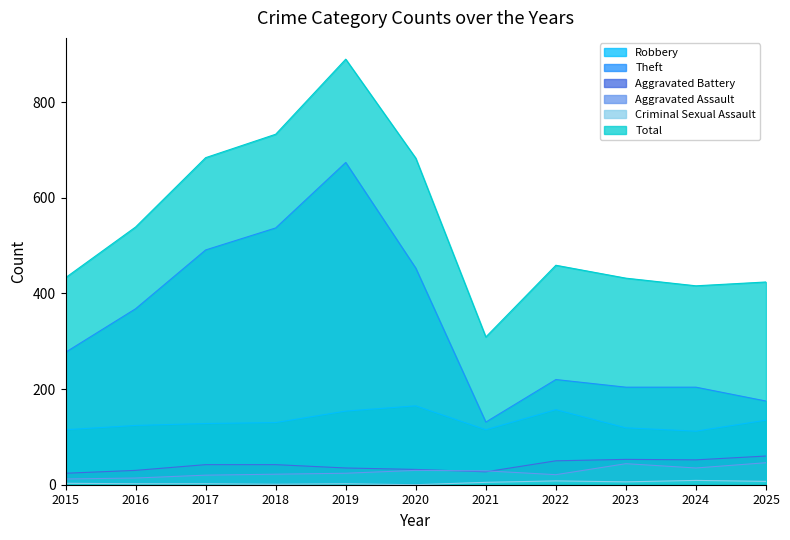

What is the difference between the maximum and minimum values in the Aggravated Assault series?

34